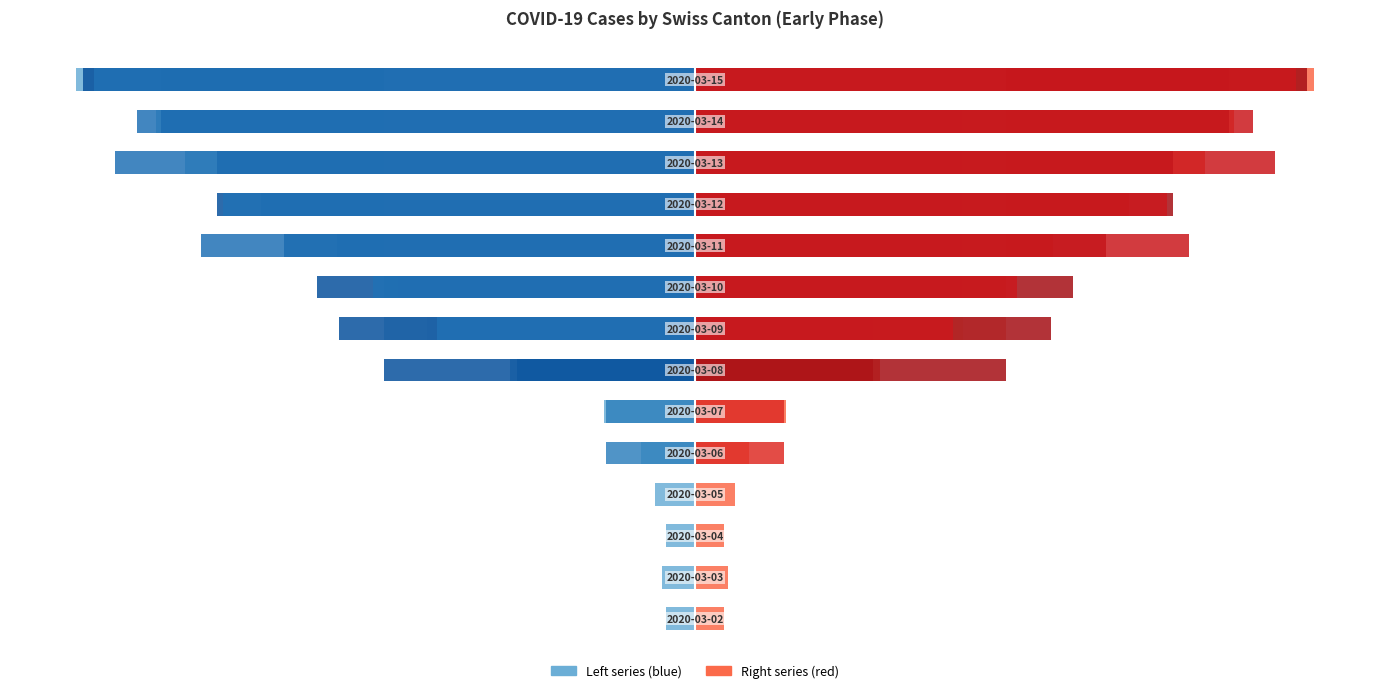

Reading left to right, list all the values displayed in this chart.

CH: 4.7	5.2	4.7	6.4	8.7	14.5	29.7	43.0	47.7	57.6	69.8	82.0	86.6	99.4
GR: 0.0	0.0	0.0	0.0	14.3	14.3	28.6	28.6	42.9	42.9	42.9	42.9	42.9	85.7
VS: 0.0	0.0	0.0	0.0	0.0	0.0	0.0	50.0	50.0	50.0	50.0	50.0	50.0	50.0
BL: 0.6	0.6	0.6	0.6	0.6	0.6	0.6	0.6	0.6	0.6	0.6	0.6	0.6	0.6
TI: 0.0	0.0	0.0	0.0	0.0	0.0	50.0	57.1	60.7	66.1	76.8	76.8	85.7	98.2
ZH: 0.0	0.0	0.0	0.0	0.0	0.0	0.0	41.4	51.7	79.3	75.9	93.1	89.7	96.6